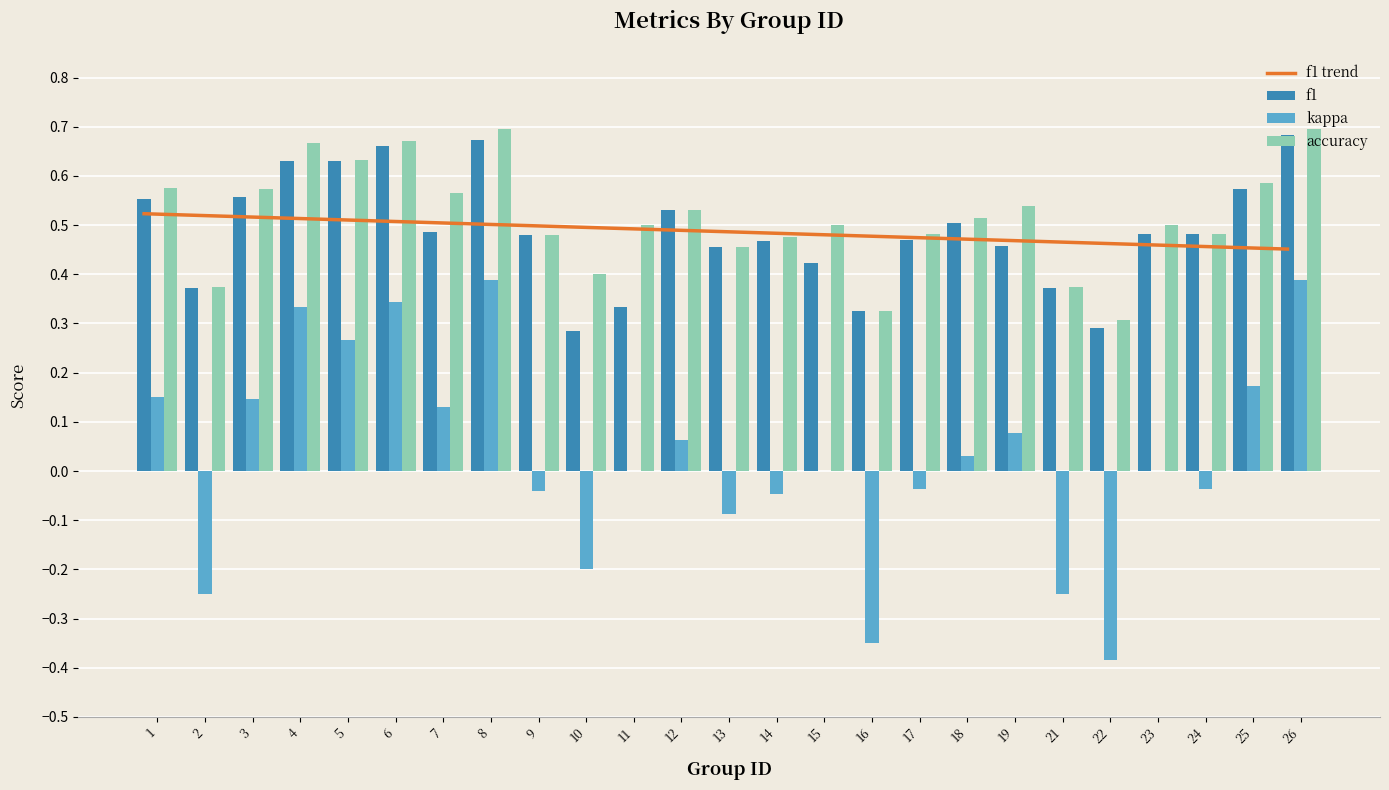

Which category has the lowest value in the kappa series?

22